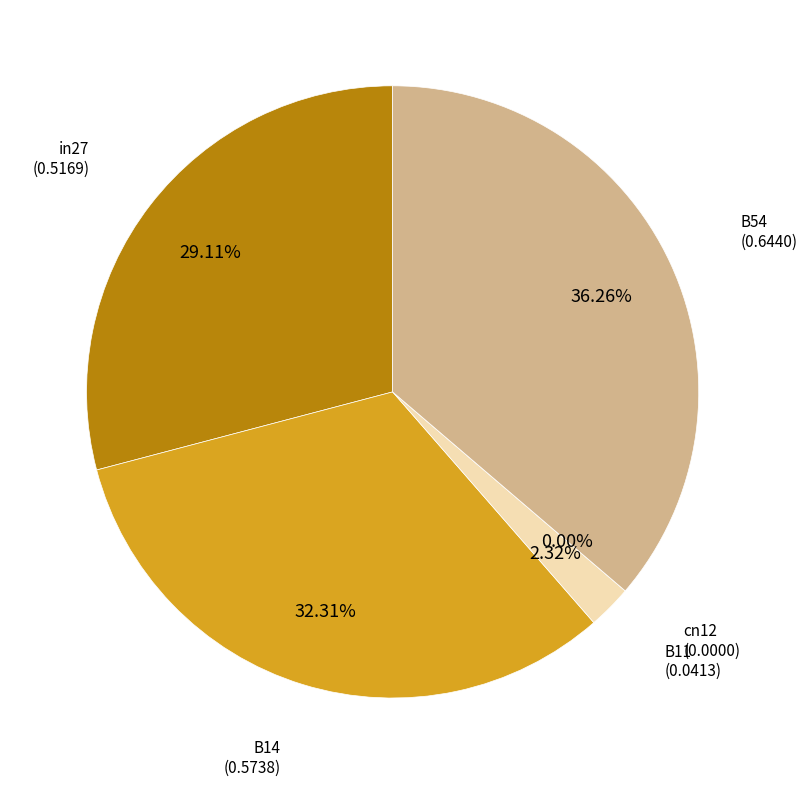

The in27 slice represents 38% of the pie. True or false?

False